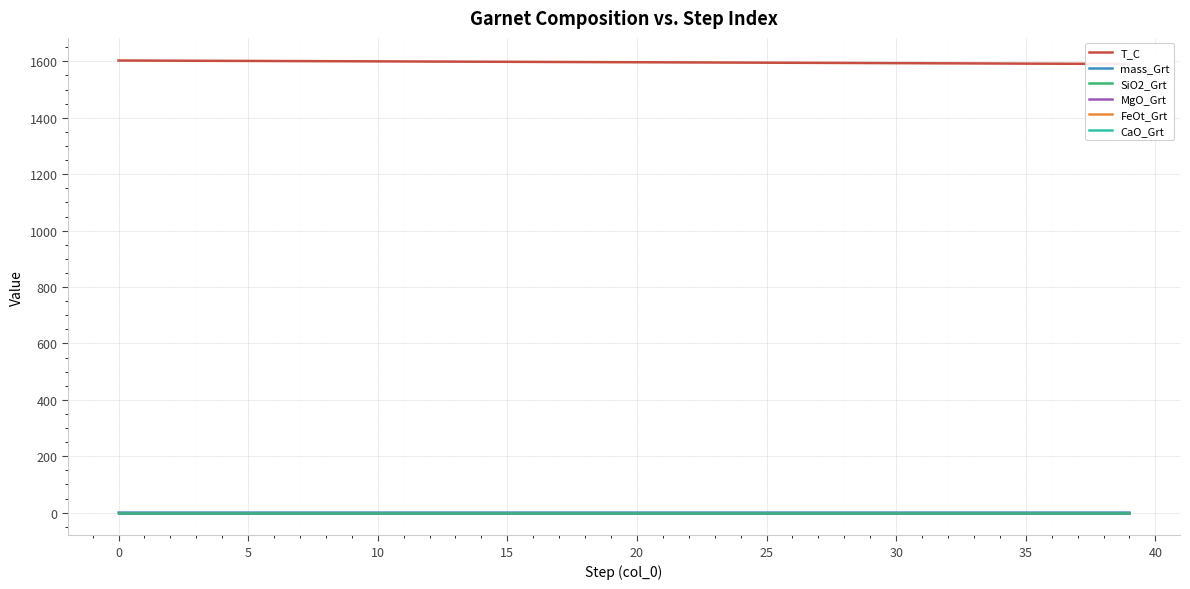

At how many categories does at least one series exceed 882?

40